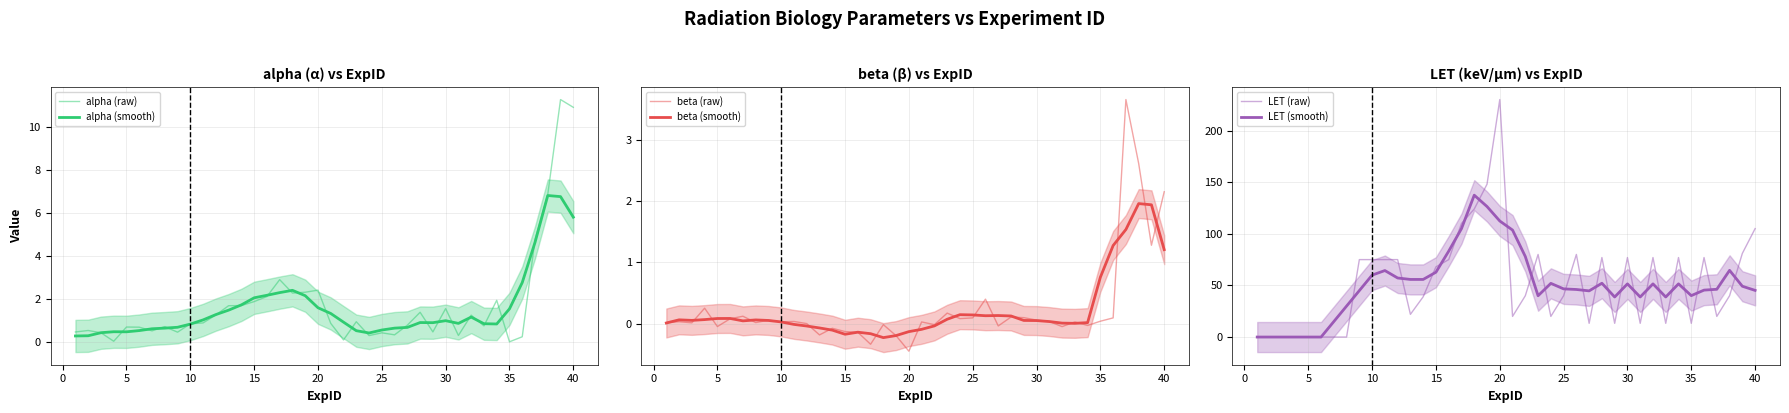

What is the difference between the second highest and second lowest values in the alpha (raw) series?

10.9